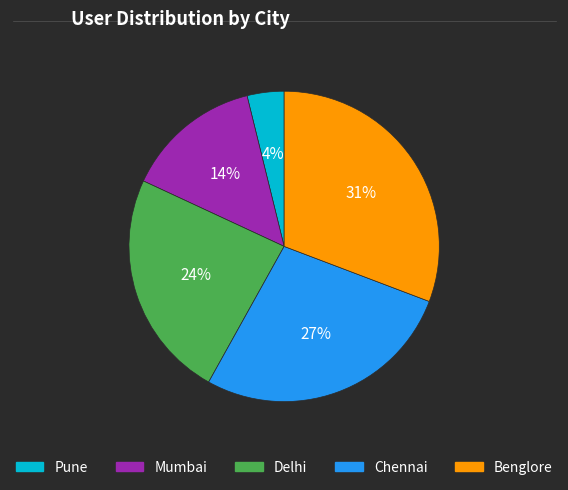

To the nearest percent, what portion does Benglore represent?

31%